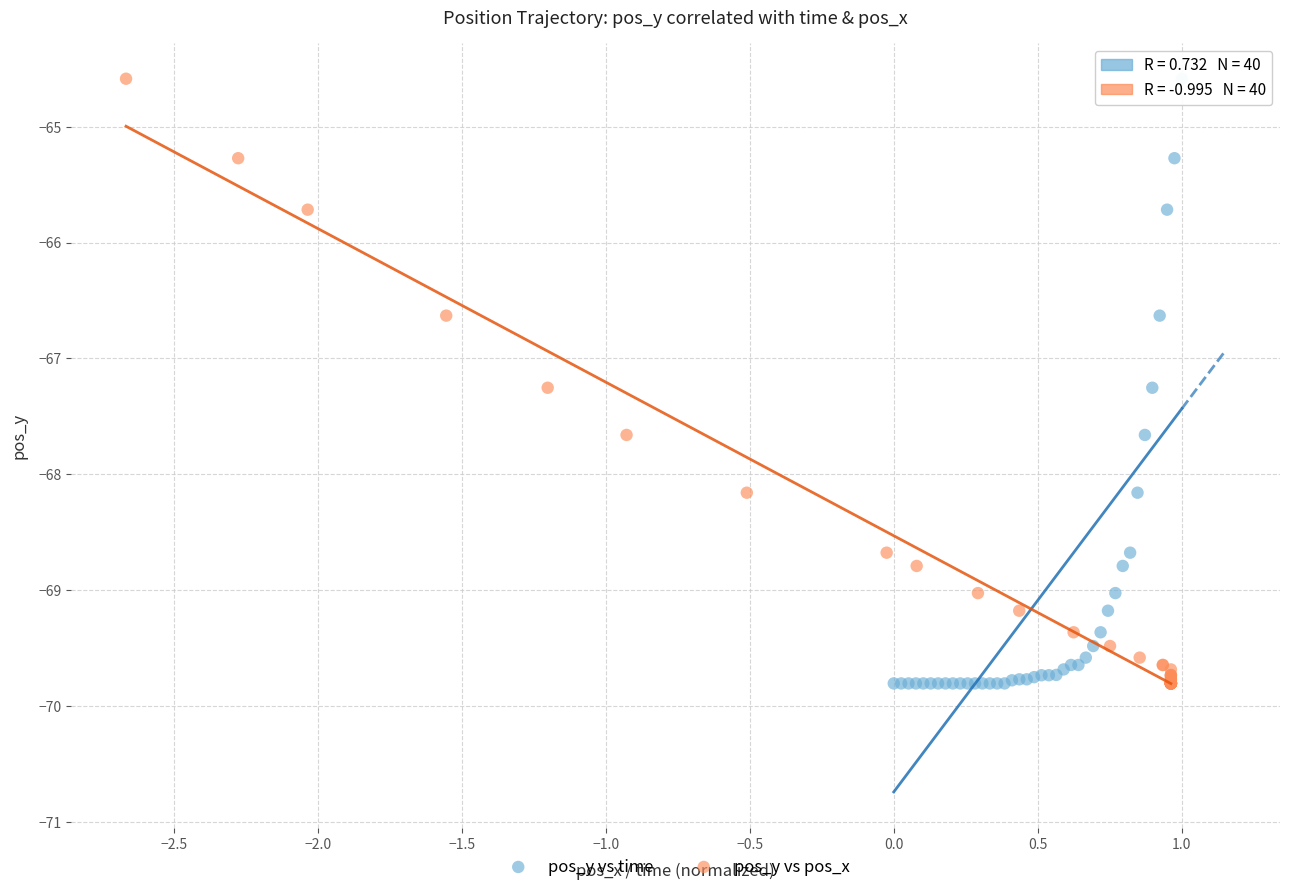

What are all the series names shown in the legend?

pos_y vs time, pos_y vs pos_x